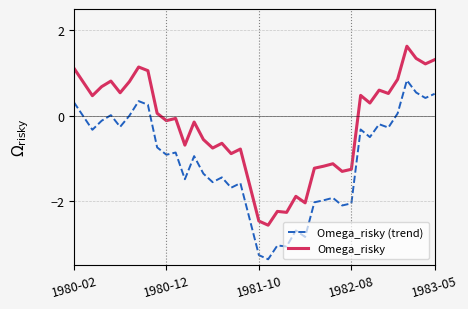

True or false: Omega_risky and Omega_risky (trend) intersect in this chart.

False